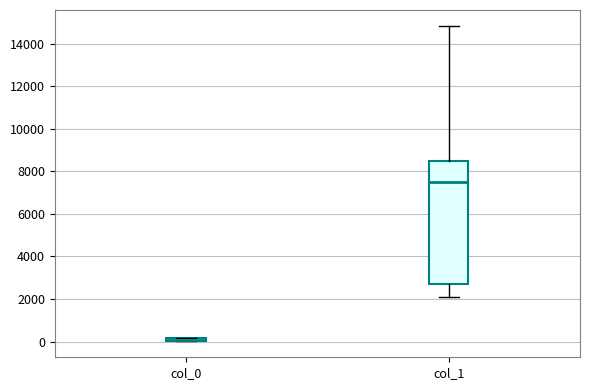

Comparing the boxes themselves (not the whiskers), which one is the tallest?

col_1